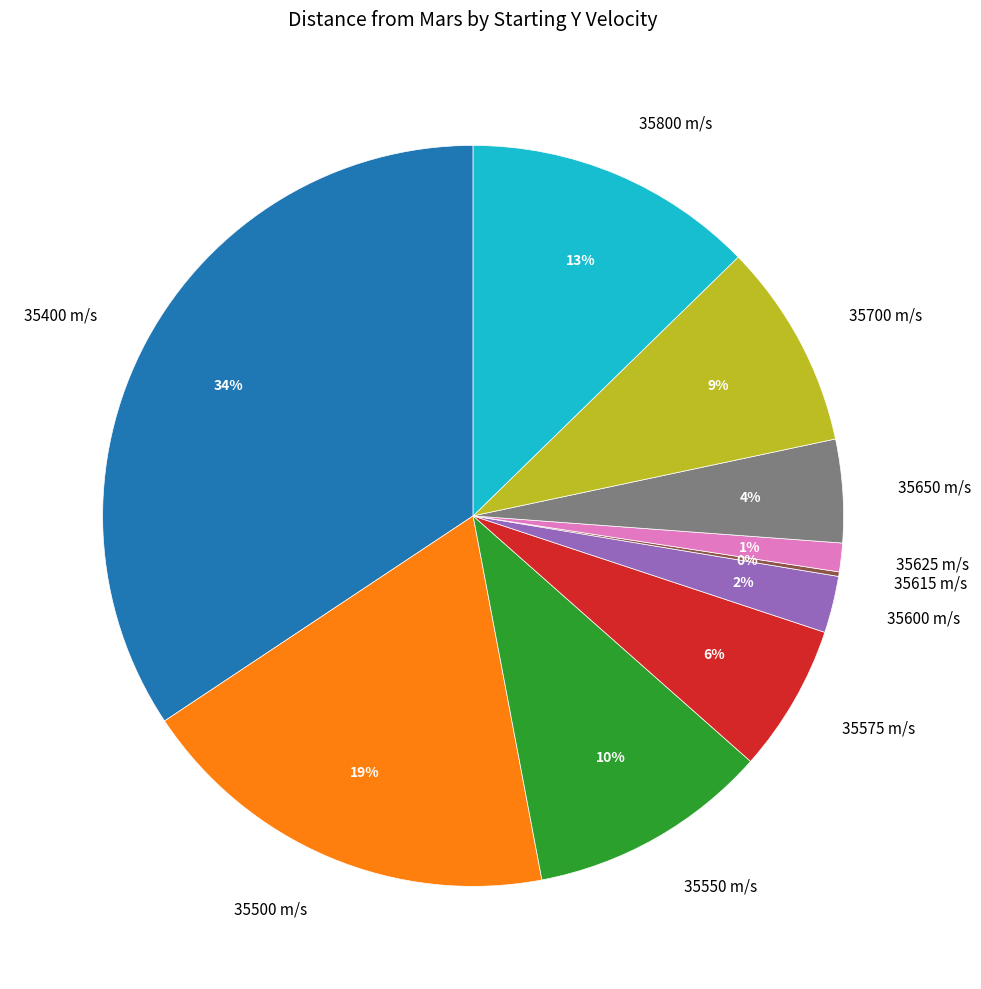

Does 35575 account for over 50% of the chart?

No